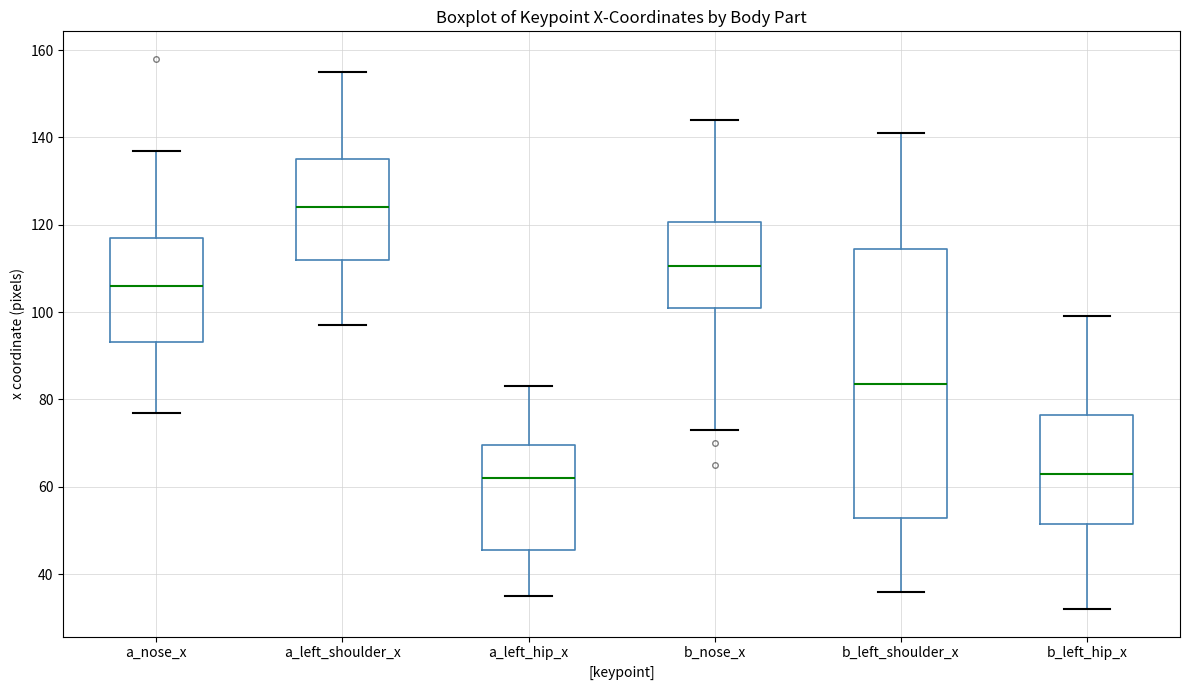

Reading left to right, read every box against the y-axis: the position of its median line, the range the box covers, and the ends of its whiskers. The values are not printed on the chart, so give them approximately, as read against the axis.

a_nose_x: median 106, box 94 to 118, whiskers 78 to 138
a_left_shoulder_x: median 124, box 112 to 136, whiskers 98 to 156
a_left_hip_x: median 62, box 46 to 70, whiskers 36 to 84
b_nose_x: median 110, box 102 to 120, whiskers 74 to 144
b_left_shoulder_x: median 84, box 52 to 114, whiskers 36 to 142
b_left_hip_x: median 64, box 52 to 76, whiskers 32 to 100